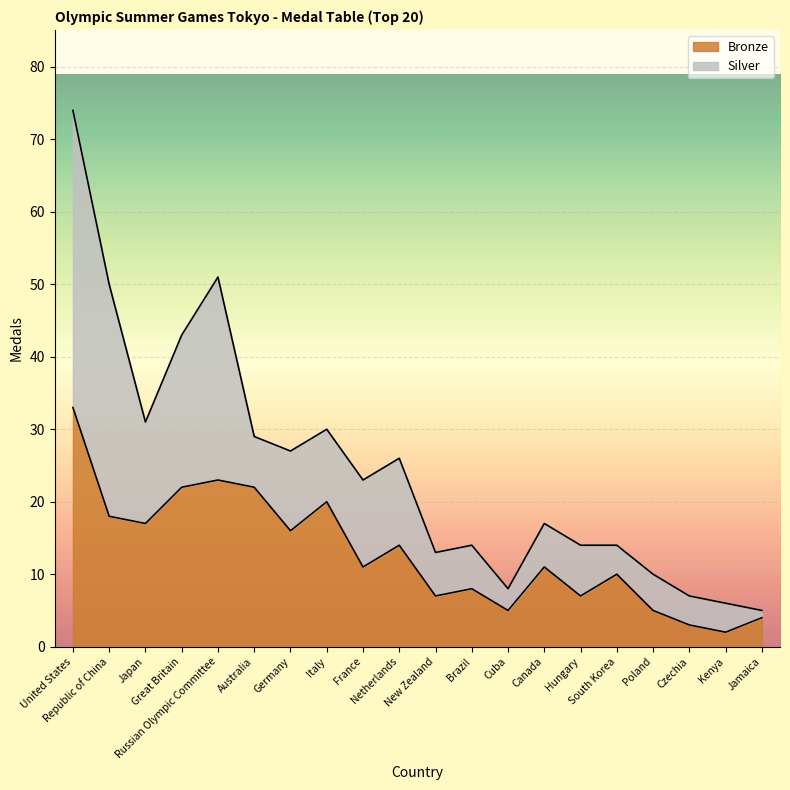

What is the label of the 11th point from the right?

Netherlands